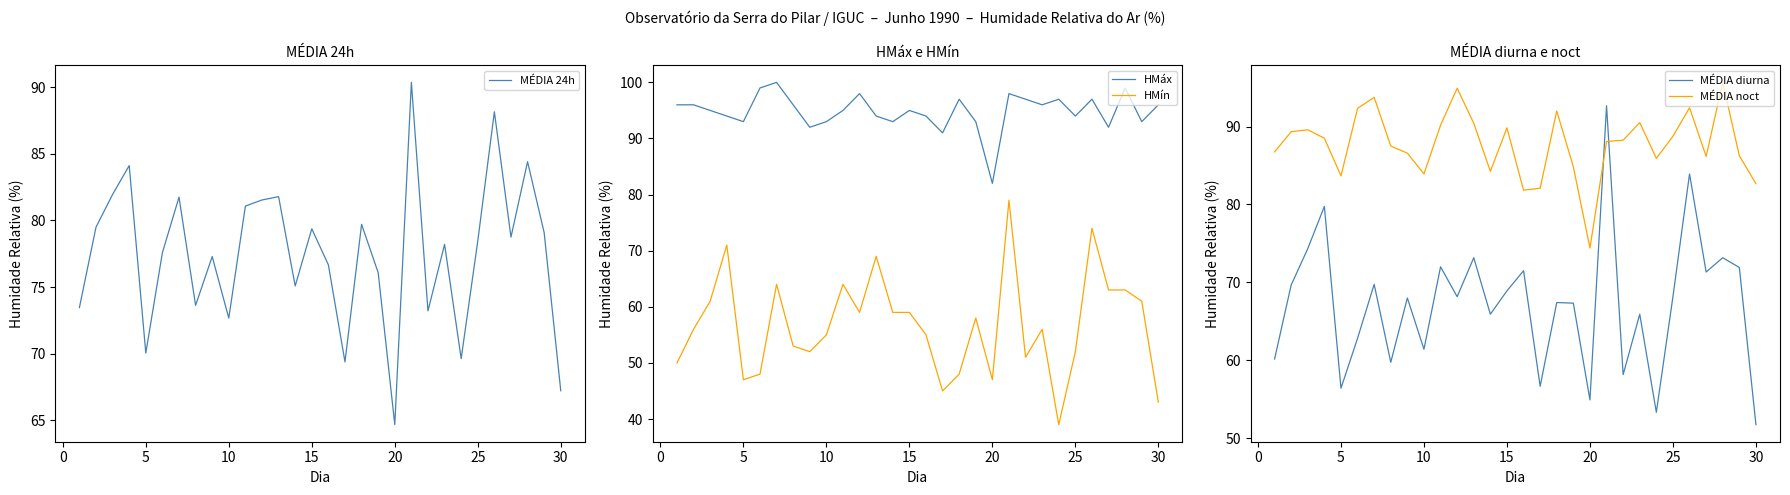

Reading left to right, extract all data points from this chart.

MÉDIA 24h: 73.5	79.5	82.0	84.1	70.0	77.6	81.8	73.6	77.3	72.7	81.1	81.5	81.8	75.1	79.4	76.7	69.4	79.7	76.1	64.7	90.4	73.2	78.2	69.6	78.5	88.2	78.8	84.4	79.1	67.2
HMáx: 96.0	96.0	95.0	94.0	93.0	99.0	100.0	96.0	92.0	93.0	95.0	98.0	94.0	93.0	95.0	94.0	91.0	97.0	93.0	82.0	98.0	97.0	96.0	97.0	94.0	97.0	92.0	99.0	93.0	96.0
HMín: 50.0	56.0	61.0	71.0	47.0	48.0	64.0	53.0	52.0	55.0	64.0	59.0	69.0	59.0	59.0	55.0	45.0	48.0	58.0	47.0	79.0	51.0	56.0	39.0	52.0	74.0	63.0	63.0	61.0	43.0
MÉDIA diurna: 60.2	69.7	74.3	79.8	56.4	62.8	69.8	59.8	68.0	61.4	72.0	68.2	73.2	65.9	68.9	71.5	56.7	67.4	67.3	54.9	92.7	58.2	65.9	53.3	68.2	83.9	71.3	73.2	71.9	51.8
MÉDIA noct: 86.8	89.3	89.6	88.5	83.7	92.3	93.8	87.5	86.6	83.9	90.2	94.9	90.4	84.2	89.8	81.8	82.1	92.0	84.8	74.4	88.1	88.2	90.5	85.9	88.8	92.4	86.2	95.7	86.2	82.7